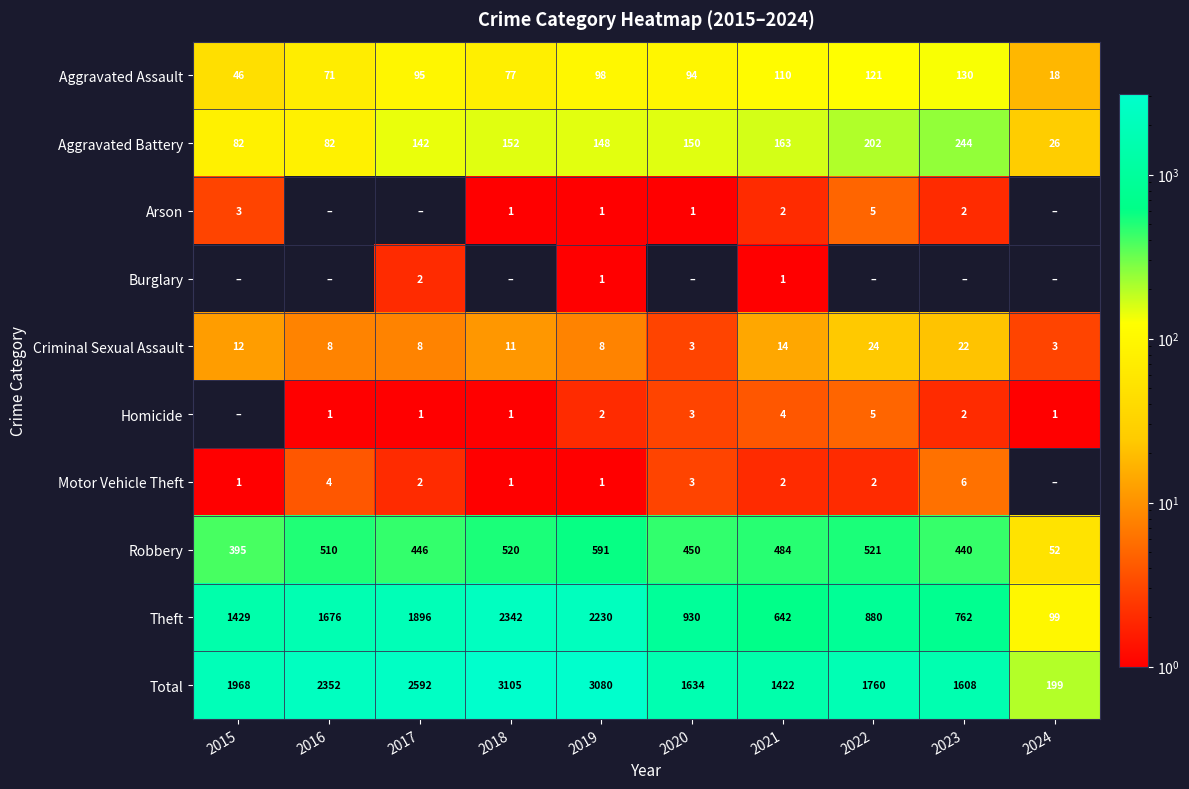

Rank the categories by Motor Vehicle Theft value from lowest to highest.

2024, 2015, 2018, 2019, 2017, 2021, 2022, 2020, 2016, 2023